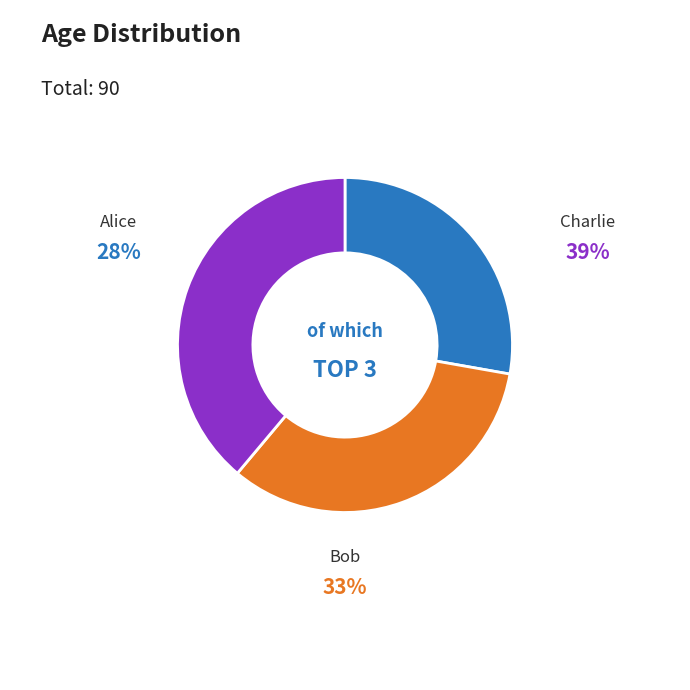

Does Bob represent more than half of the total?

No